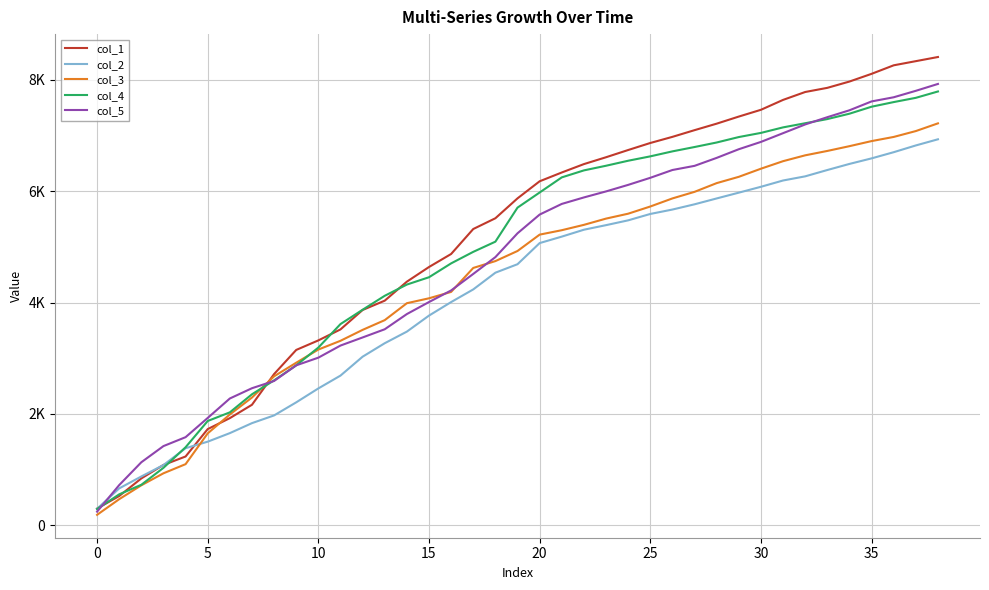

How many intersections are there between col_2 and col_4?

1